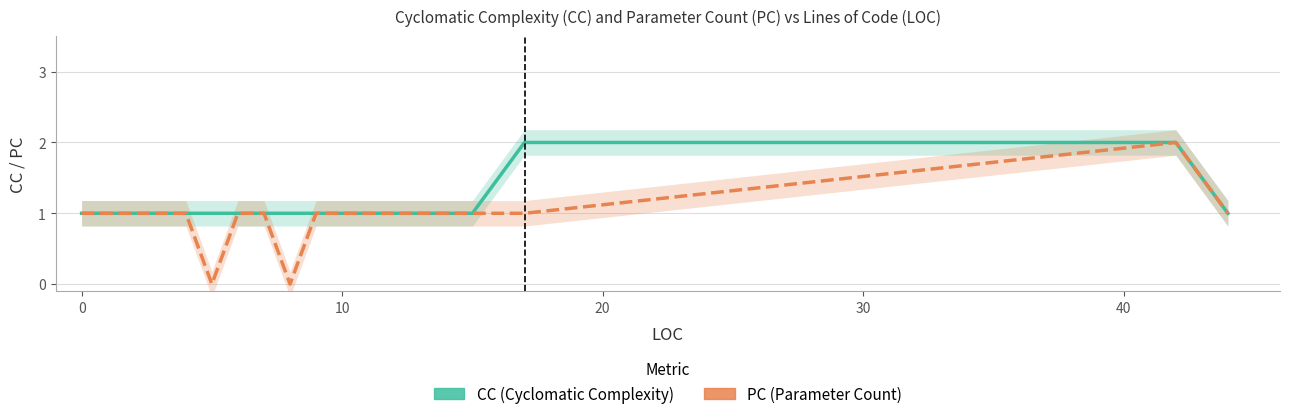

True or false: PC (Parameter Count) and CC (Cyclomatic Complexity) intersect in this chart.

False